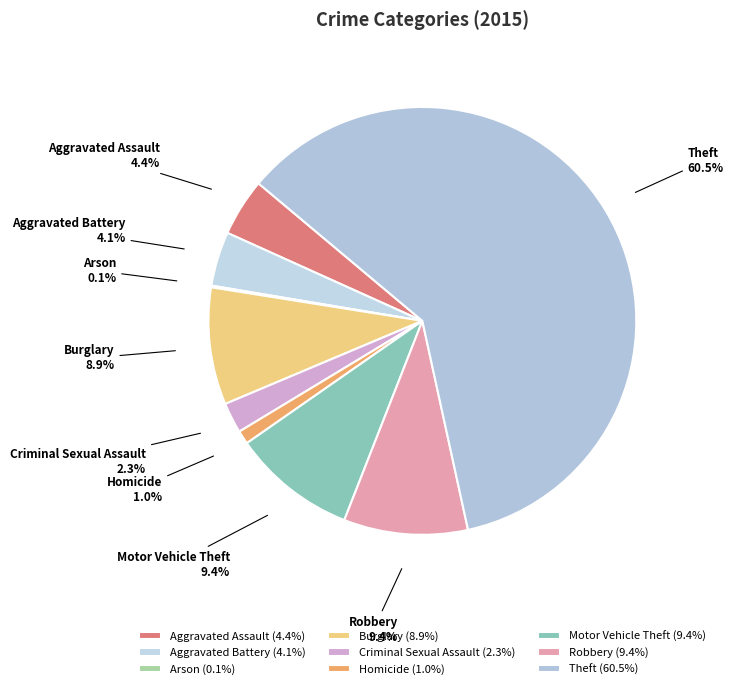

Which has a higher value, Homicide or Aggravated Battery?

Aggravated Battery